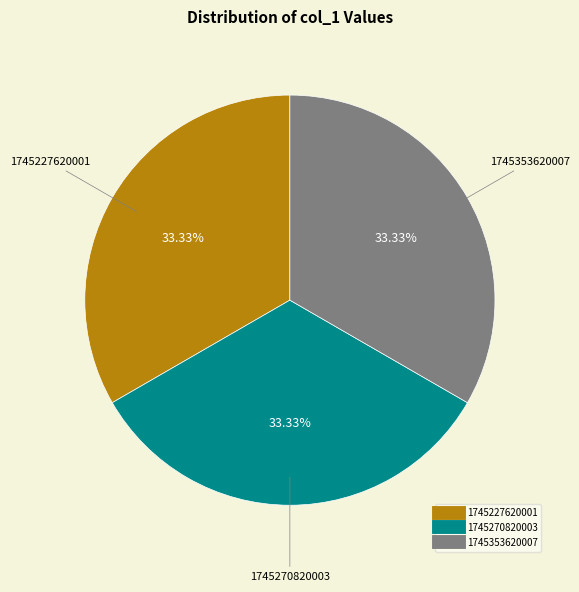

To the nearest percent, what portion does 1745353620007 represent?

33%